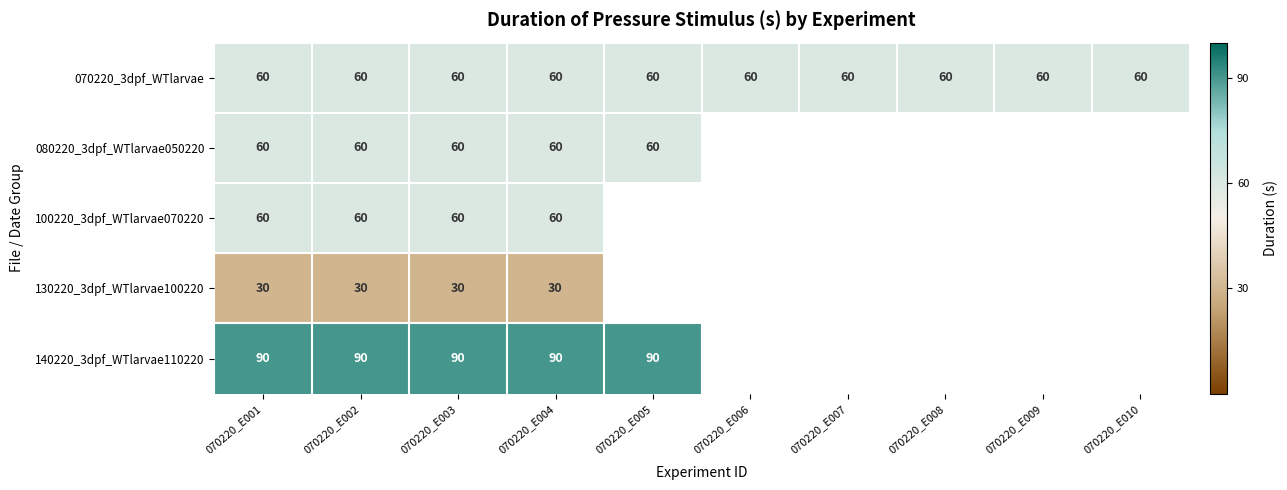

At which category is the sum across all series the highest?

070220_E001